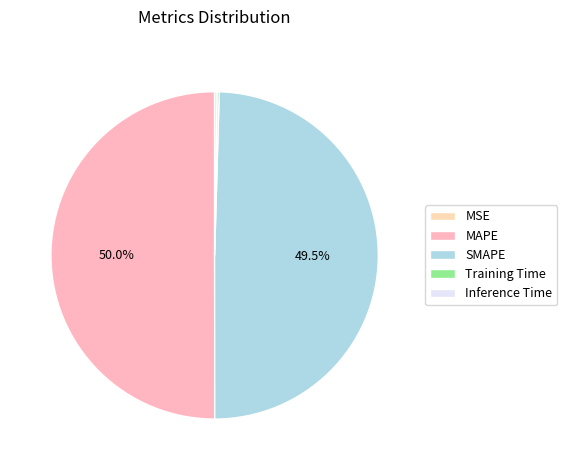

Count the number of slices in the pie.

5